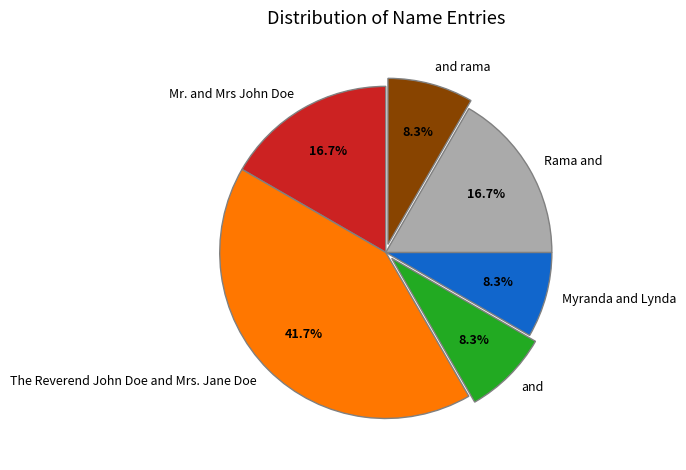

How many segments does this pie chart have?

6